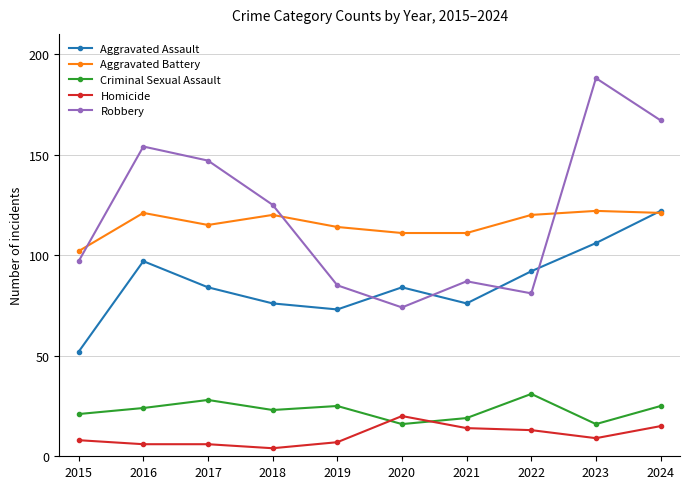

Does the chart have visible grid lines?

Yes